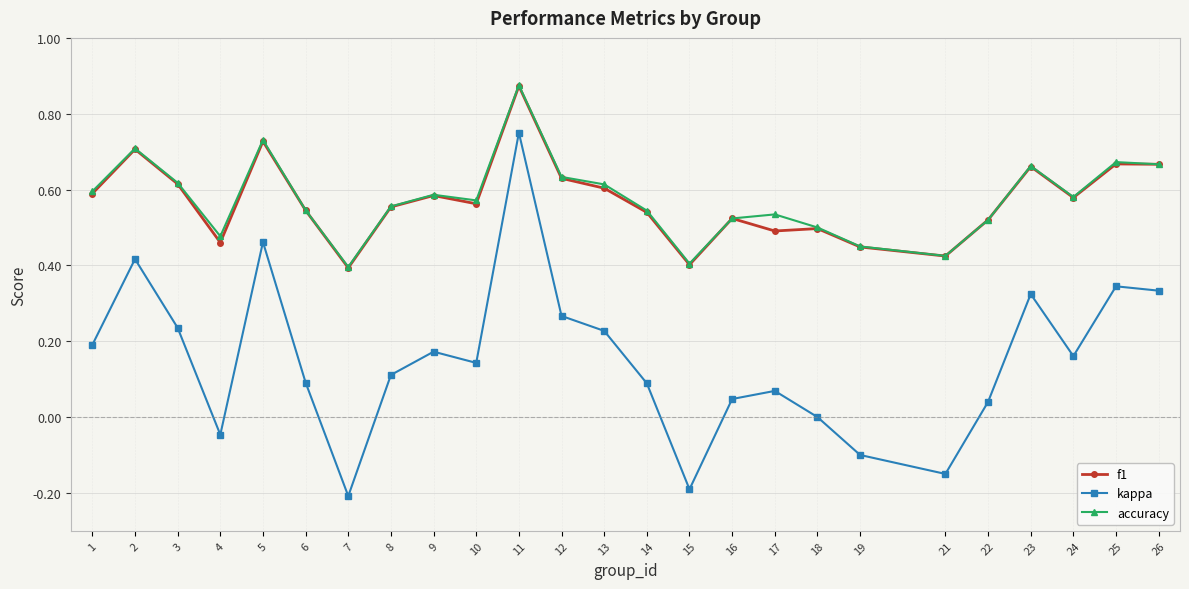

Which category has the highest value across all series?

11